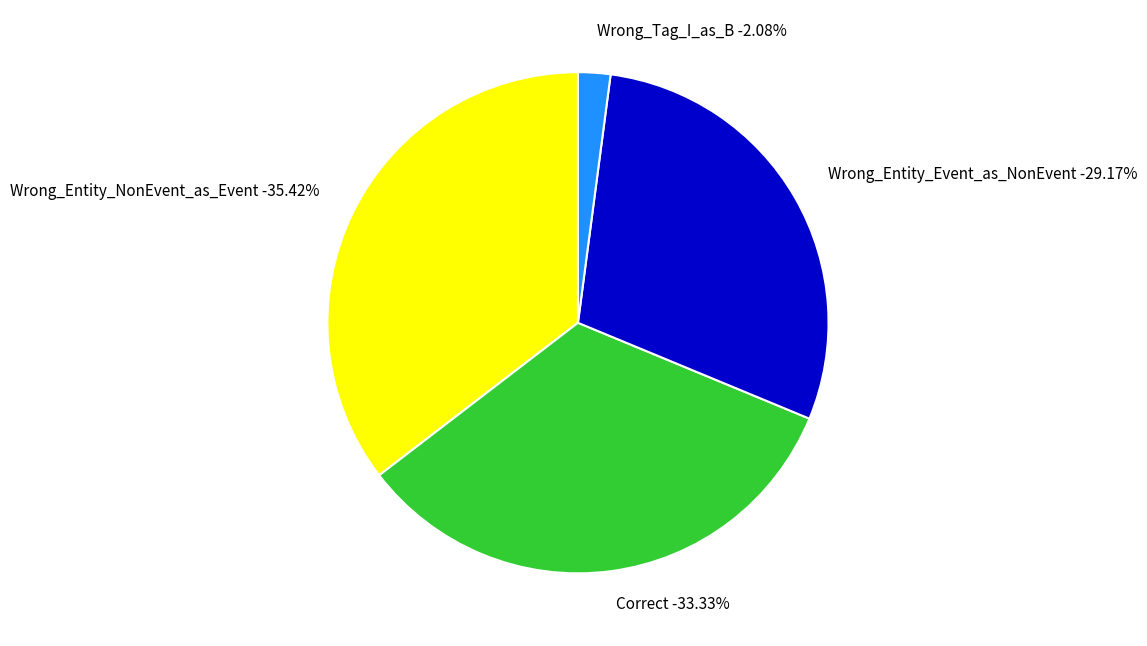

Rank the categories by value from lowest to highest.

Wrong_Tag_I_as_B, Wrong_Entity_Event_as_NonEvent, Correct, Wrong_Entity_NonEvent_as_Event